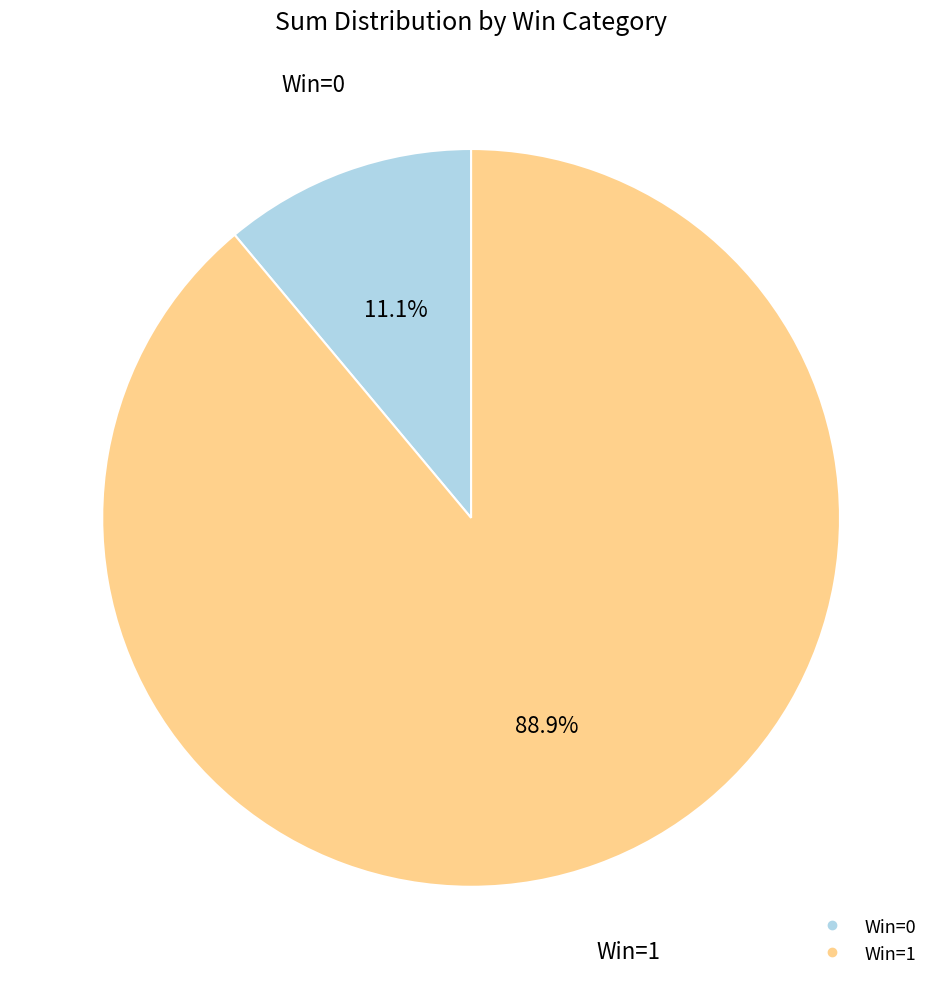

Is there a majority slice in this chart?

Yes